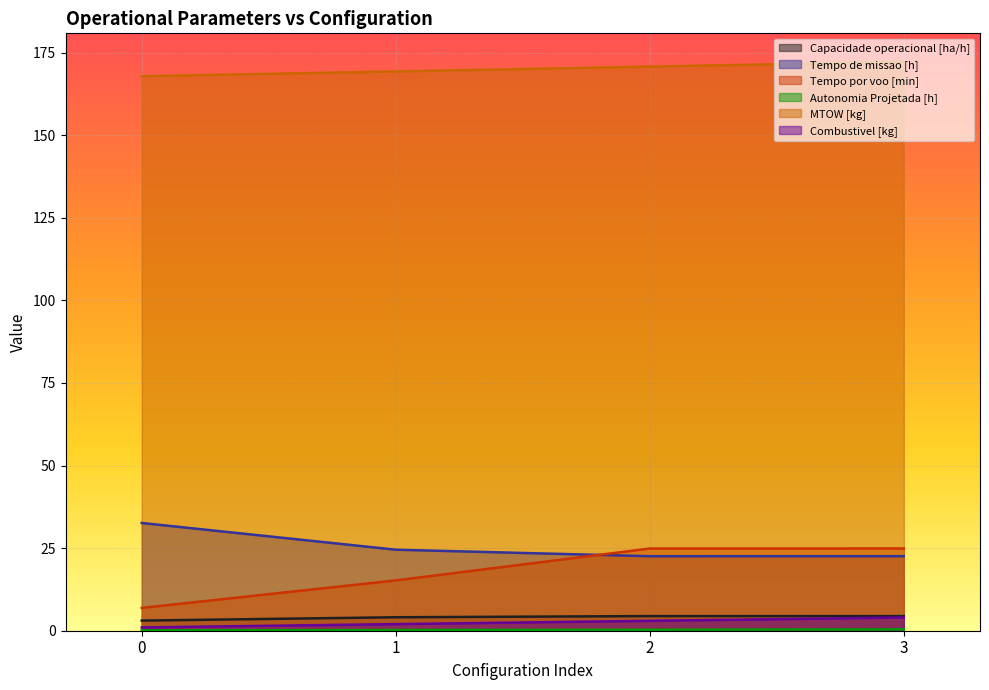

What is the difference between the Tempo de missao [h] values at 1 and 0?

8.1